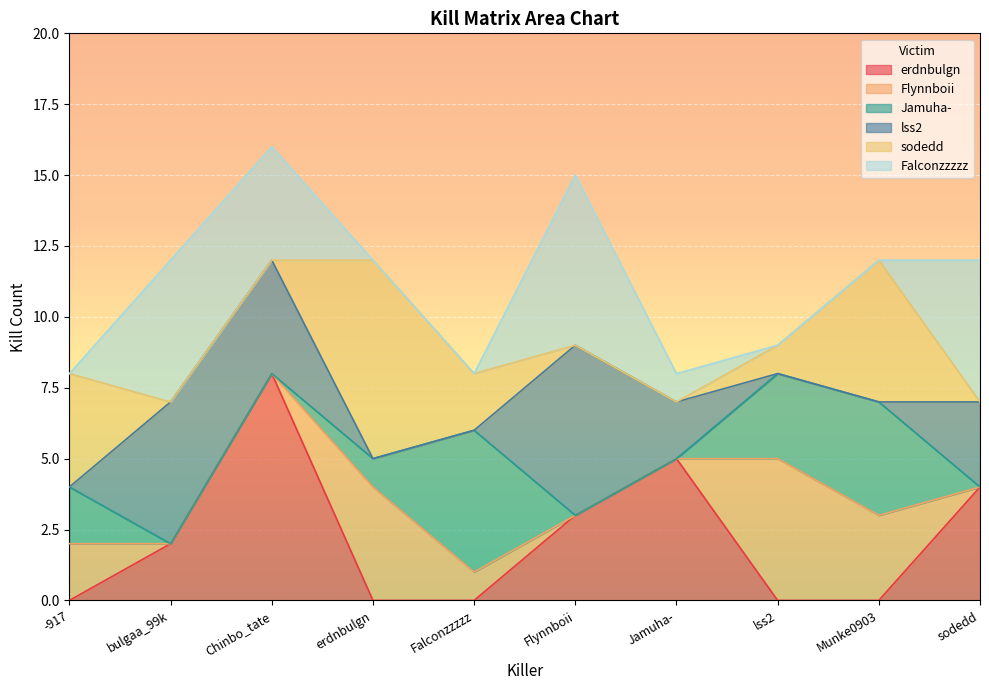

True or false: Falconzzzzz has a value of 0 at erdnbulgn.

True